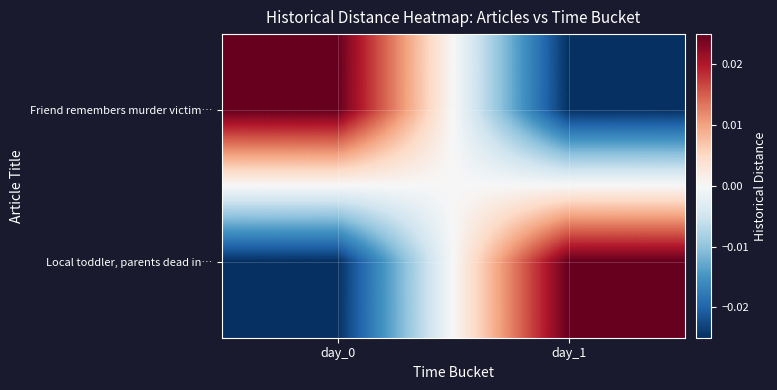

Which series has the largest total across all categories?

Friend remembers murder victim…